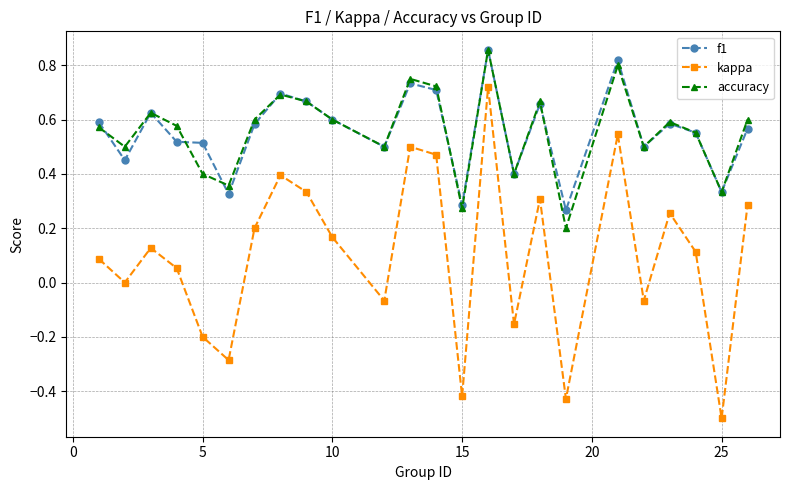

True or false: f1 and kappa cross at least once.

False